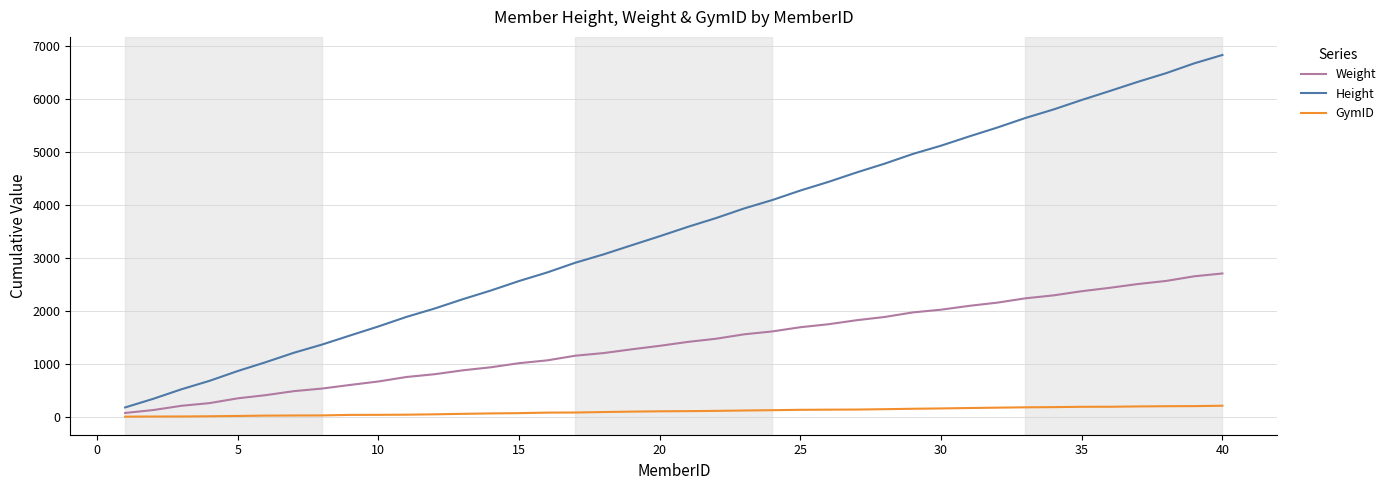

True or false: Weight and GymID cross at least once.

False